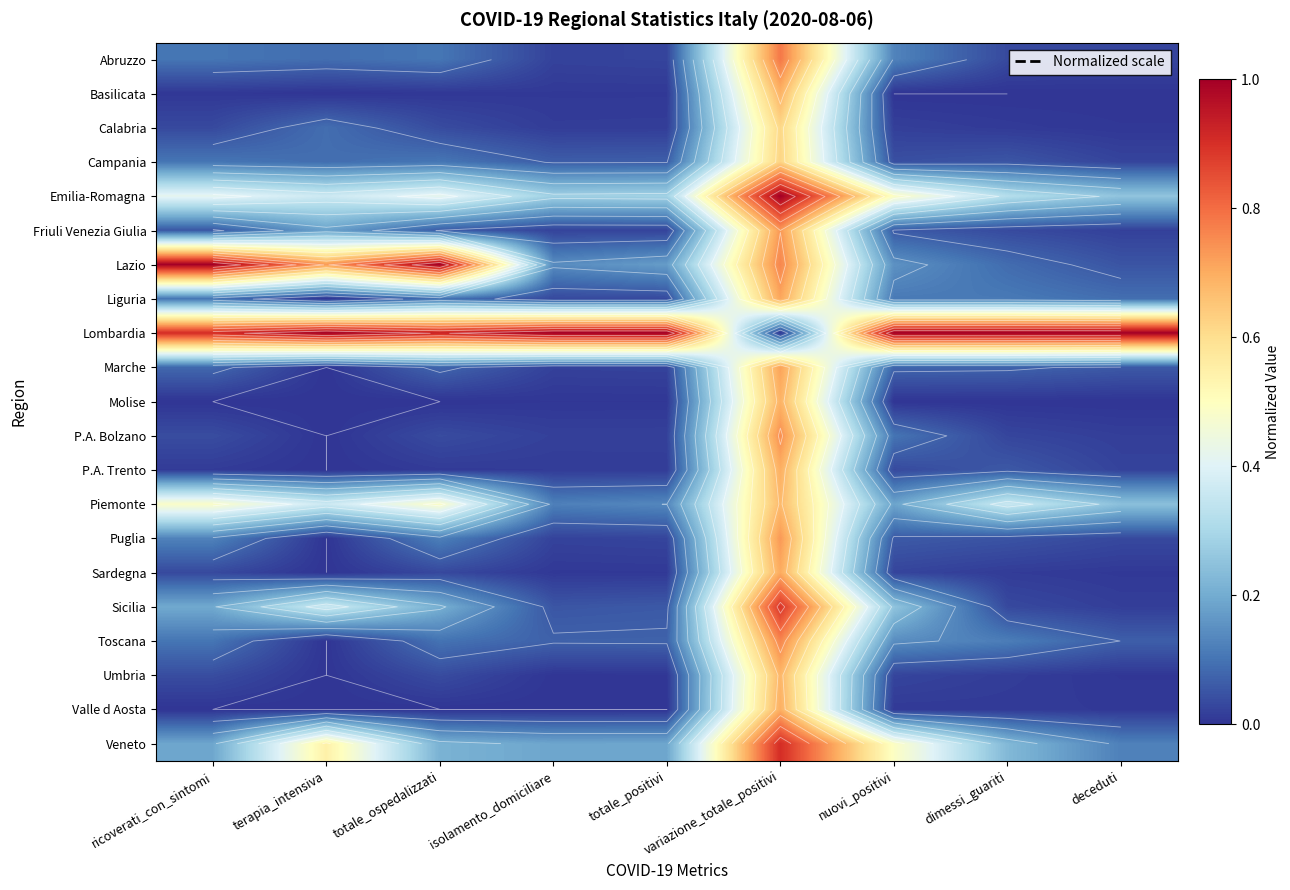

The value of Abruzzo at nuovi_positivi is 0.0. True or false?

False